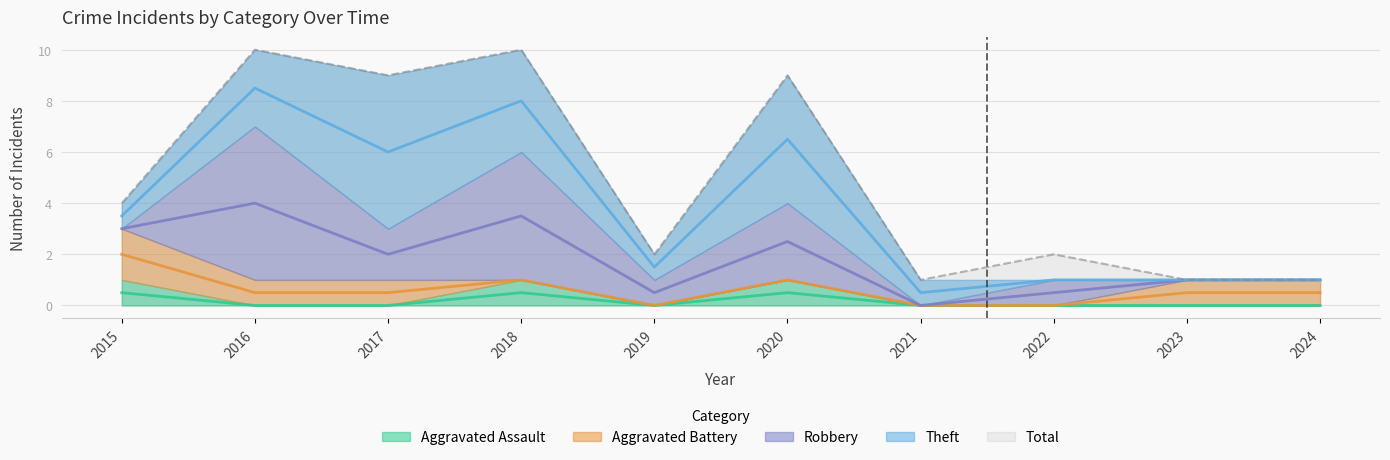

Reading left to right, transcribe all the data shown in this chart.

Aggravated Assault: 1	0	0	1	0	1	0	0	0	0
Aggravated Battery: 2	1	1	0	0	0	0	0	1	1
Robbery: 0	6	2	5	1	3	0	1	0	0
Theft: 1	3	6	4	1	5	1	0	0	0
Total: 4	10	9	10	2	9	1	2	1	1